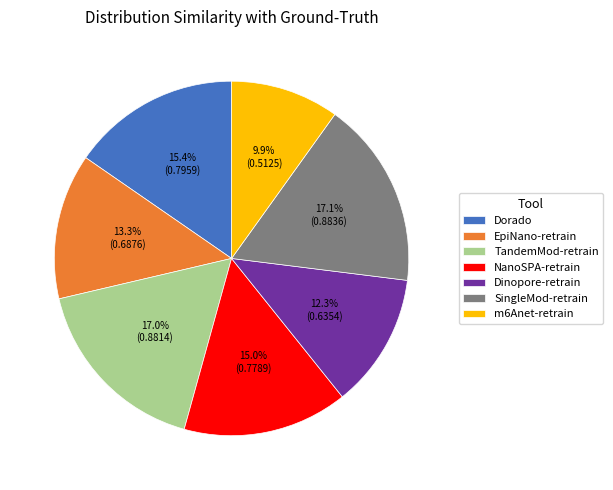

The TandemMod-retrain slice represents 24% of the pie. True or false?

False